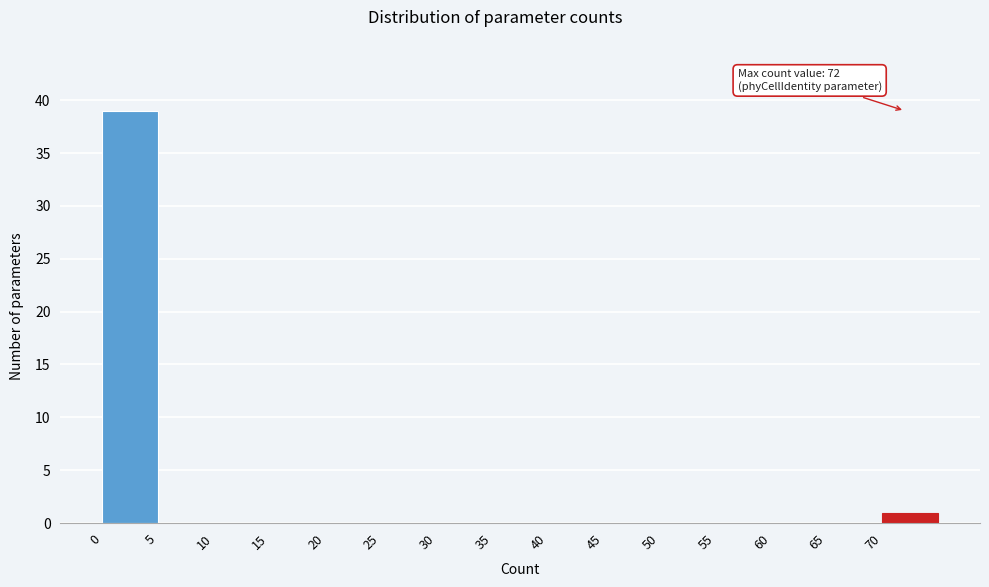

Over which range of the x-axis is the bar tallest?

0 to 5